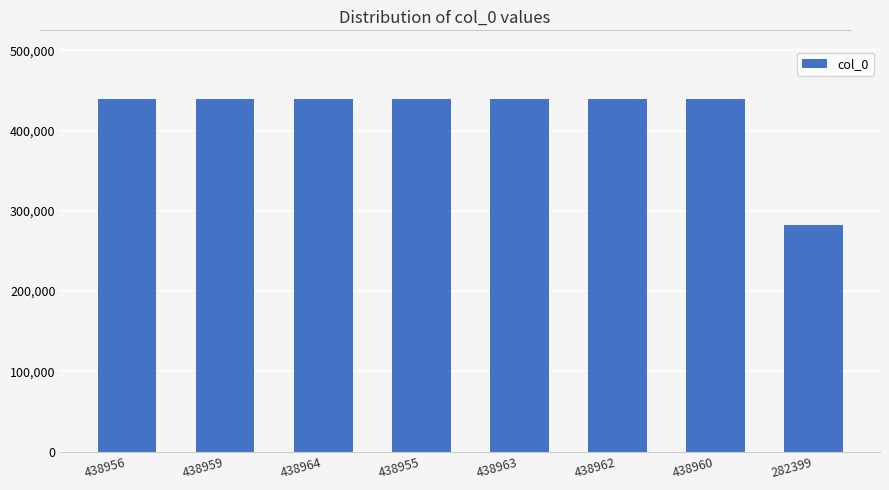

What is the change in value from 438963 to 282399?

-156564